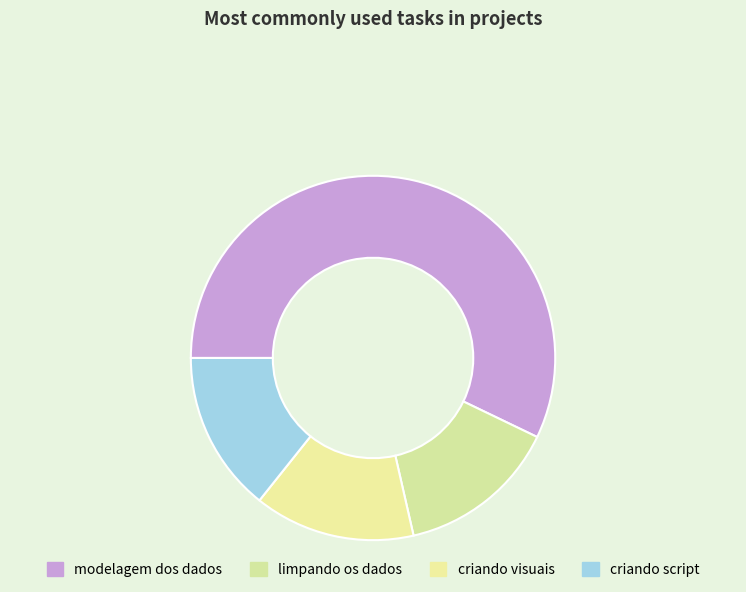

Which has a higher value, modelagem dos dados or criando visuais?

modelagem dos dados